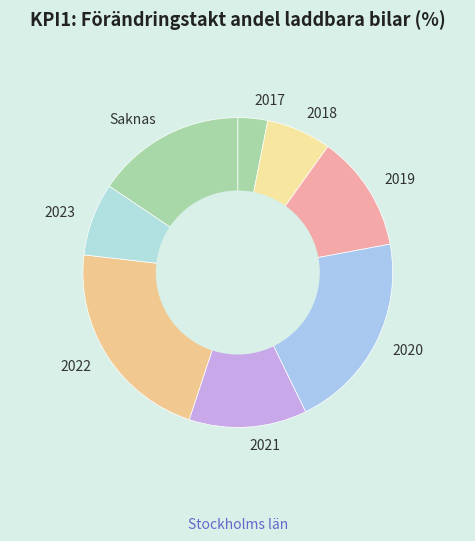

Which category has the smallest portion of the pie?

2017